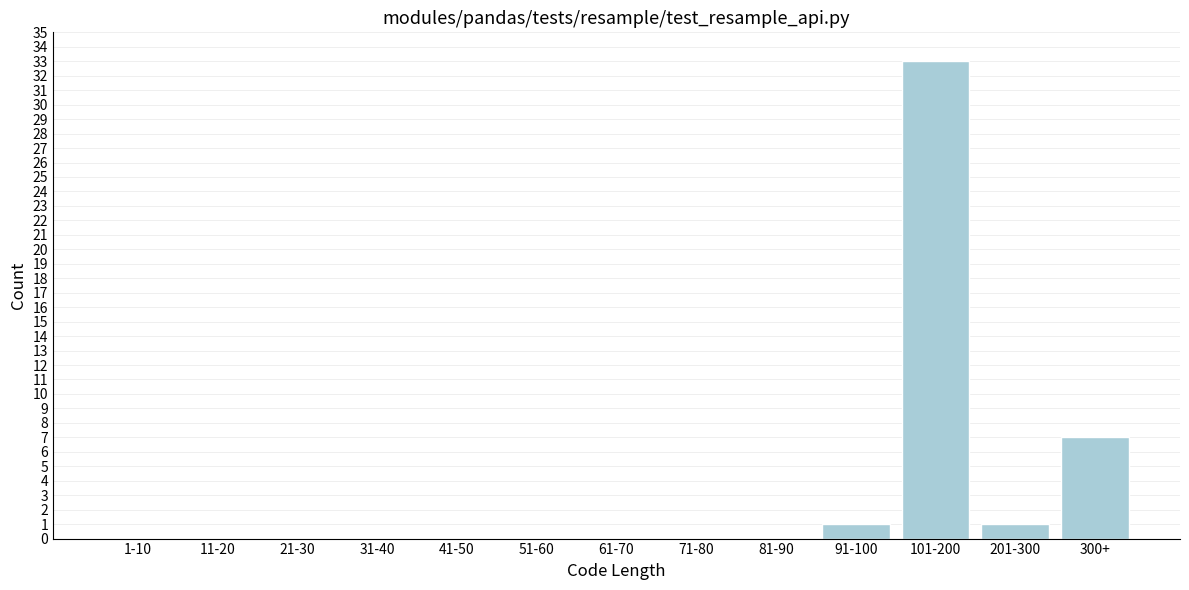

Reading left to right, what are all the values shown in this chart?

1-10=0	11-20=0	21-30=0	31-40=0	41-50=0	51-60=0	61-70=0	71-80=0	81-90=0	91-100=1	101-200=33	201-300=1	300+=7